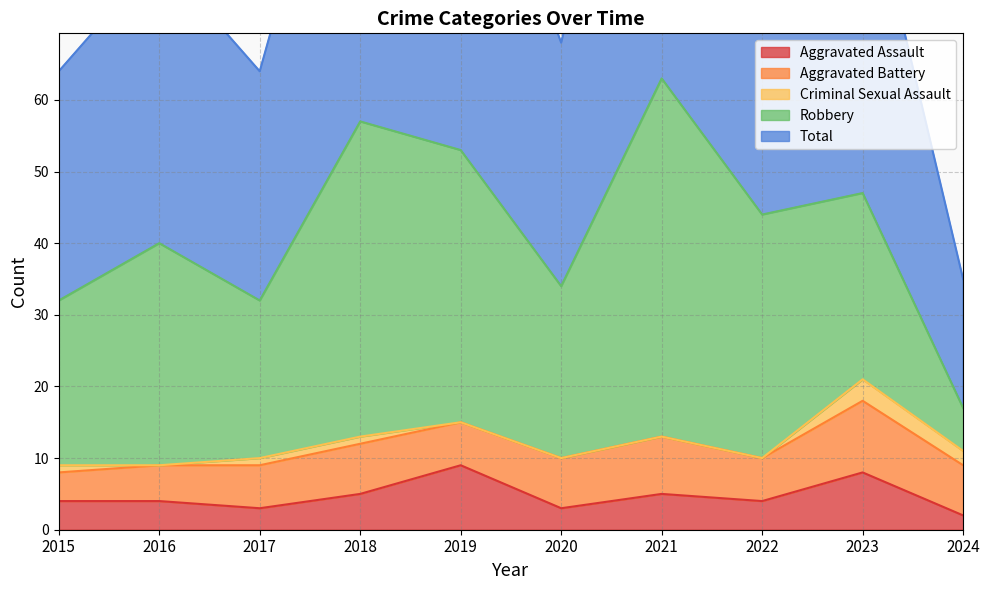

True or false: Robbery and Total intersect in this chart.

False